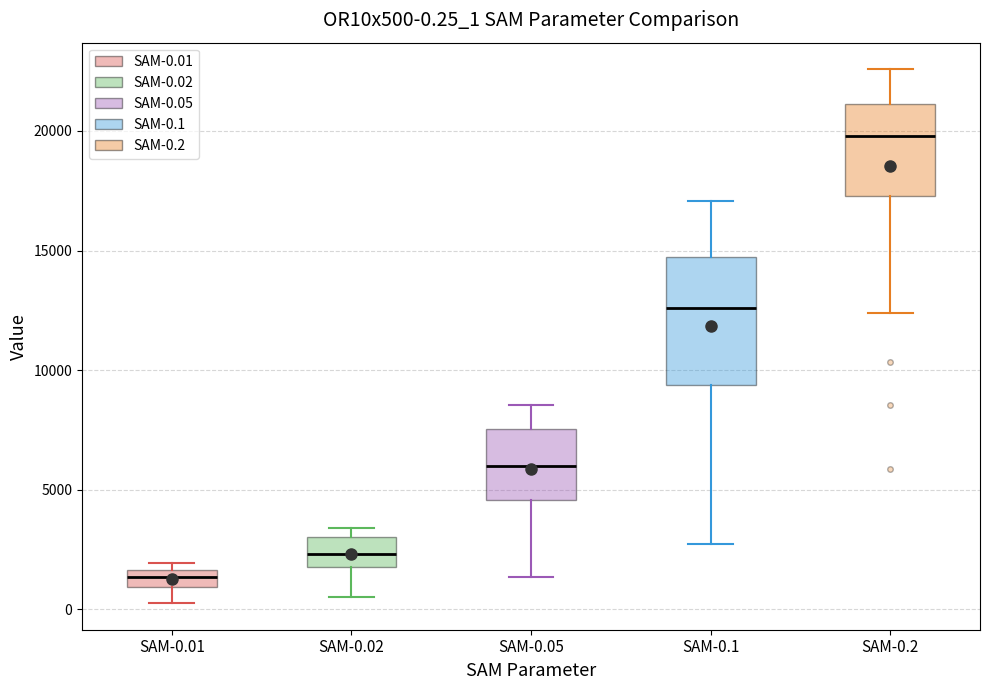

Comparing the boxes themselves (not the whiskers), which one is the tallest?

SAM-0.1